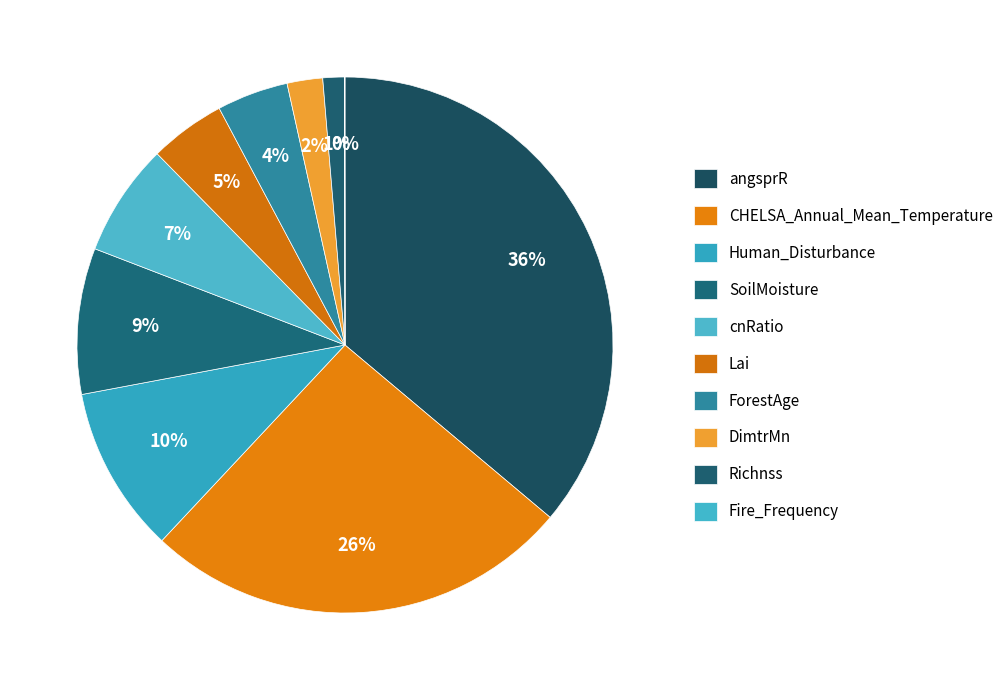

Is it true that Lai is 5% of the pie?

True